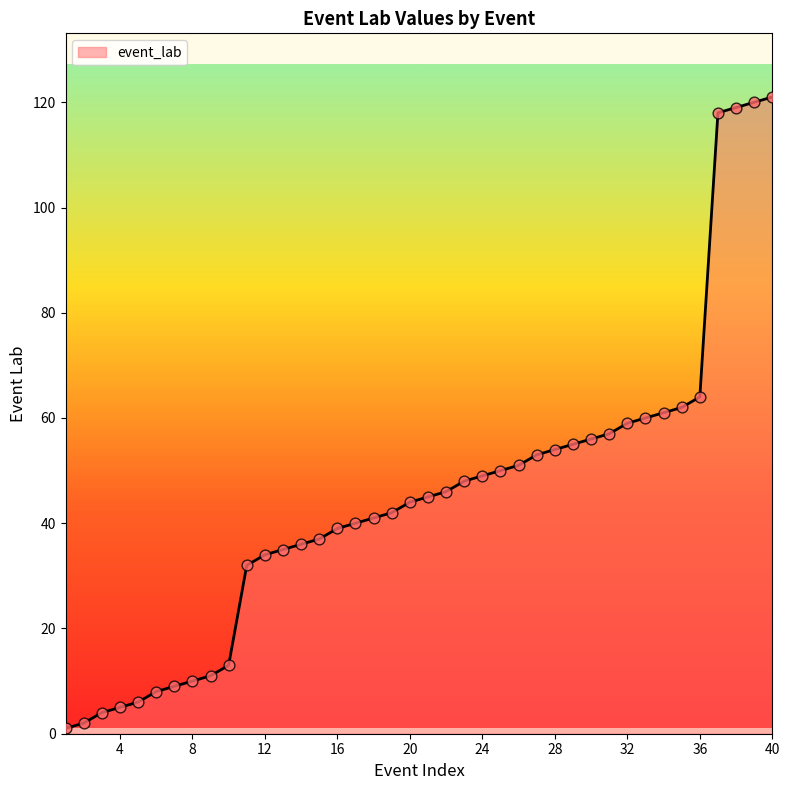

What is the difference between the maximum and minimum values?

120